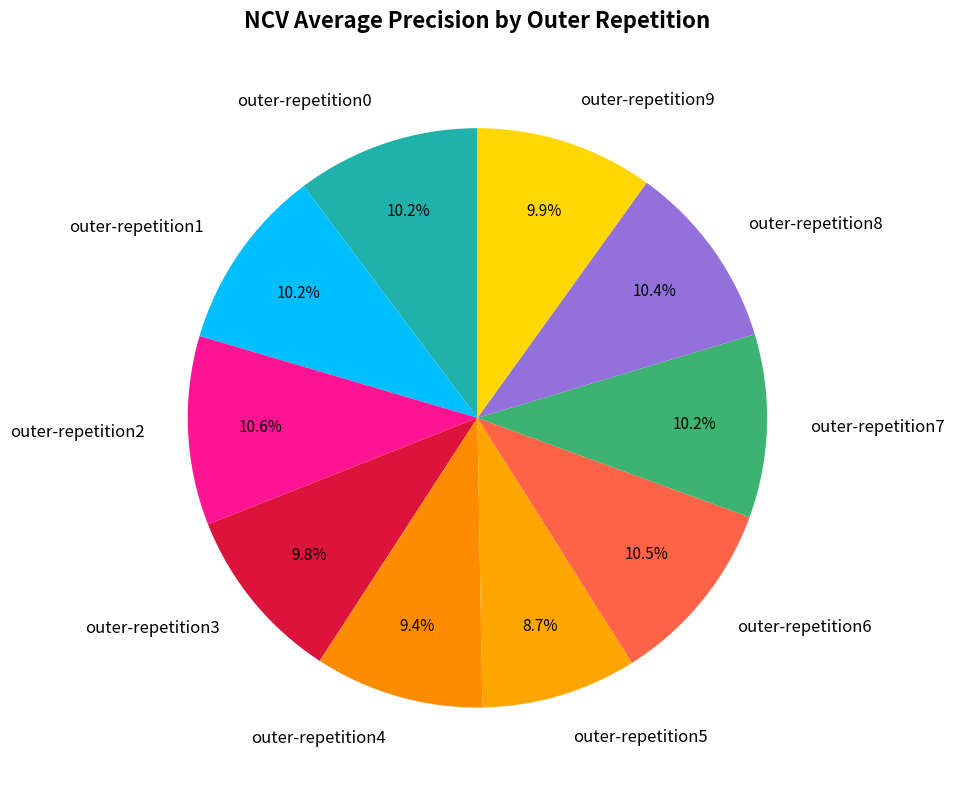

To the nearest percent, what percentage of the pie is outer-repetition8?

10%